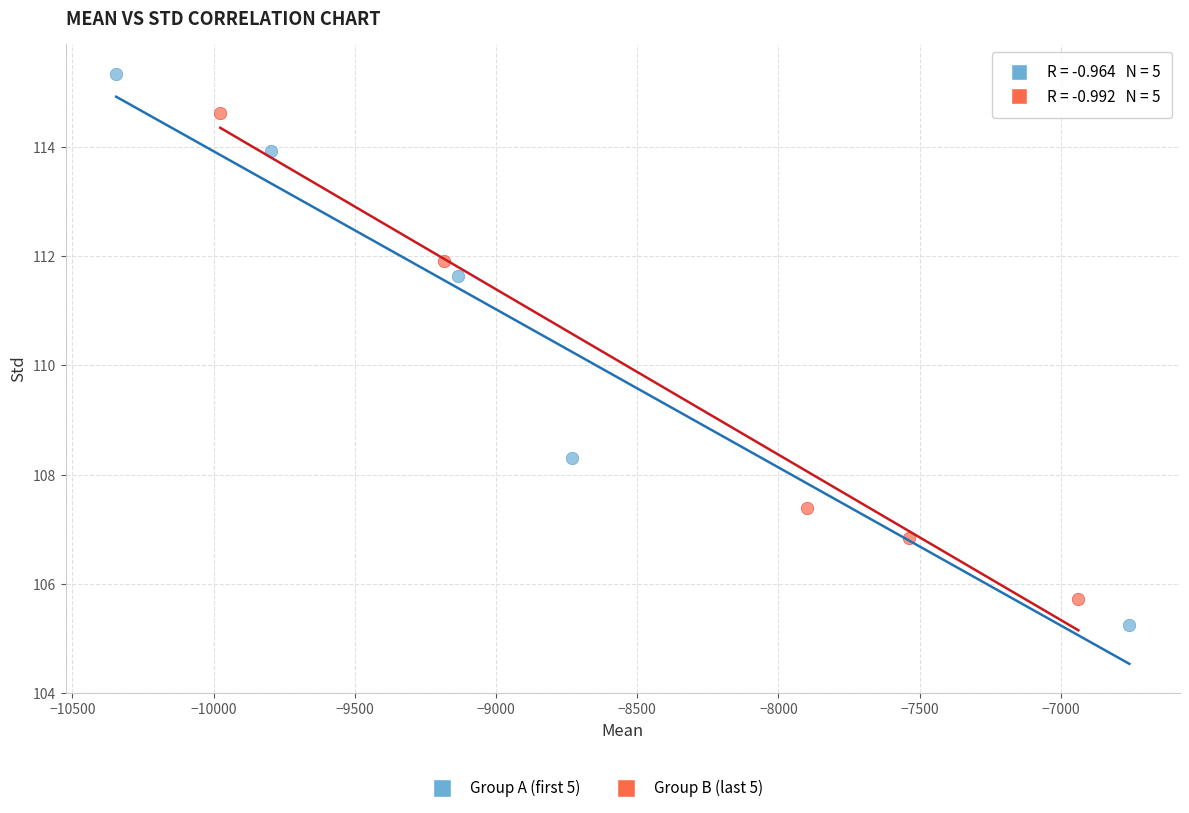

Which series has the widest spread of Y values?

Group A (first 5)